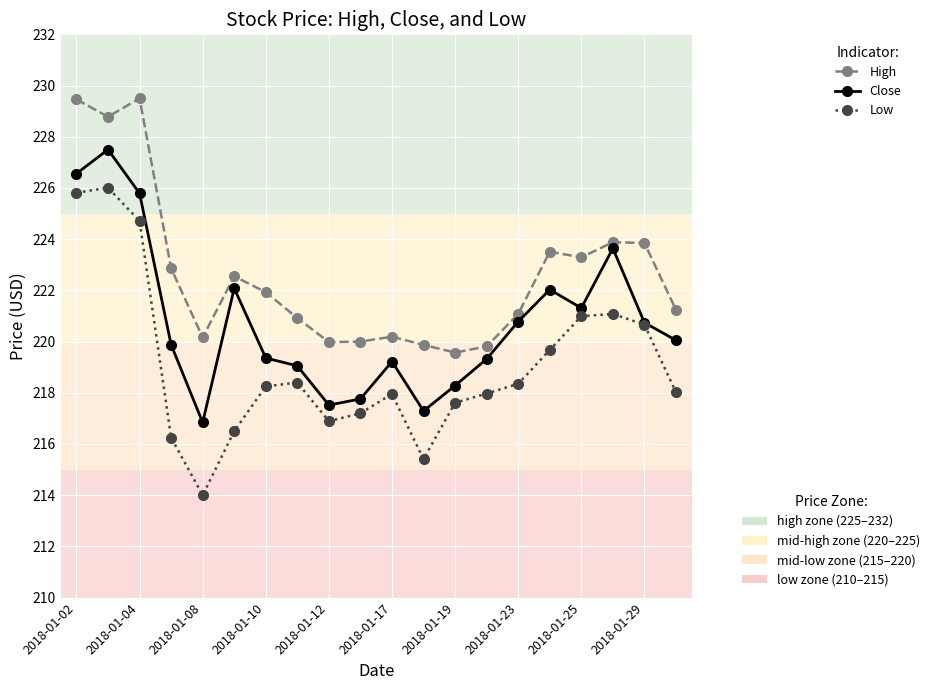

What is the greatest value displayed?

229.5